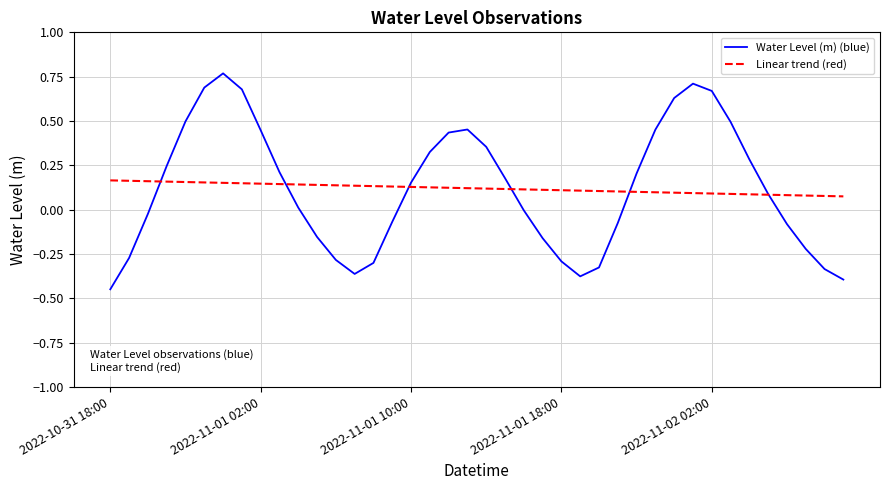

List the series in order of their peak value, lowest first.

Linear trend (red), Water Level (m) (blue)